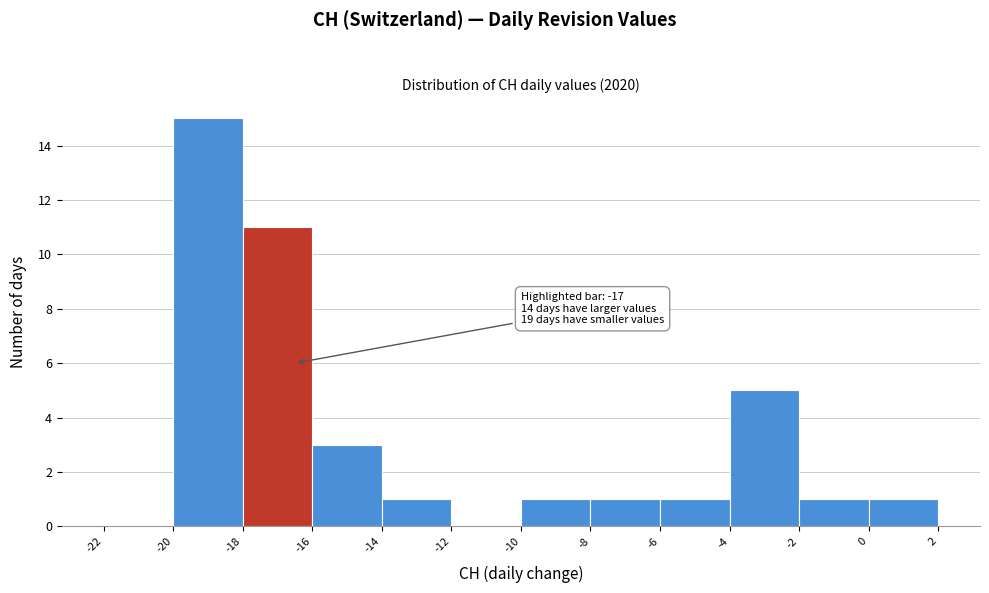

Which range on the x-axis has the tallest bar?

-20 to -18